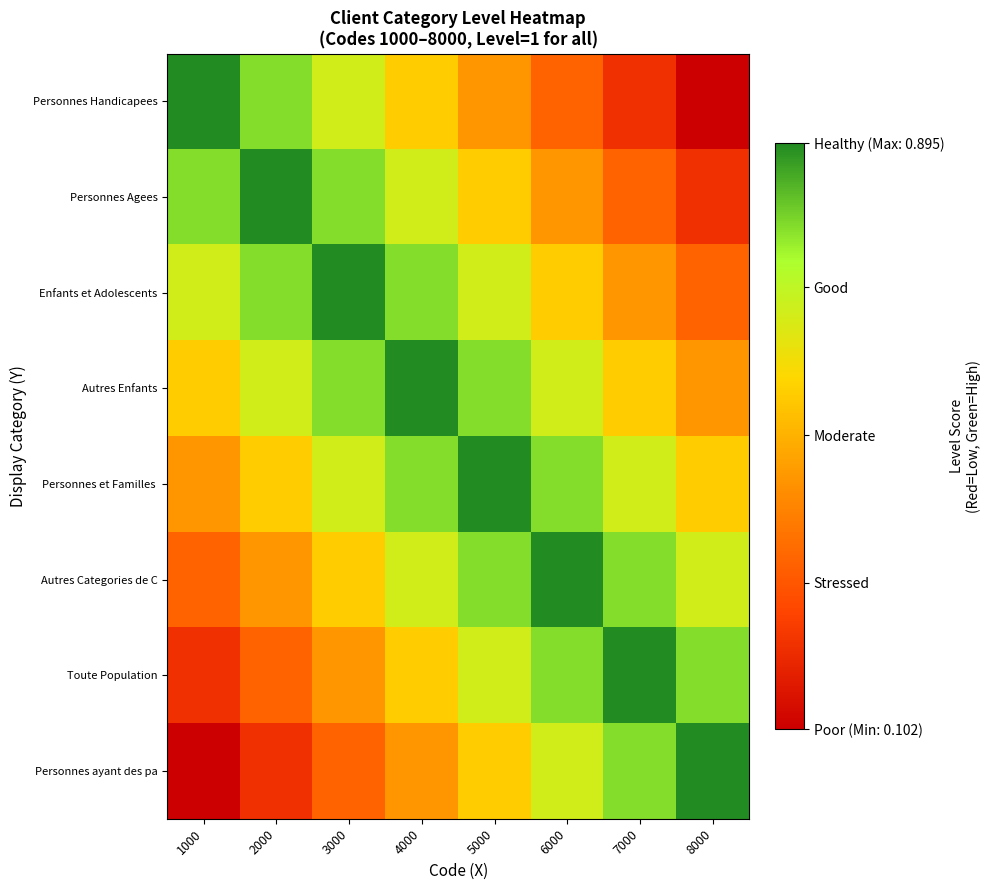

Which label corresponds to the smallest value in the chart?

8000